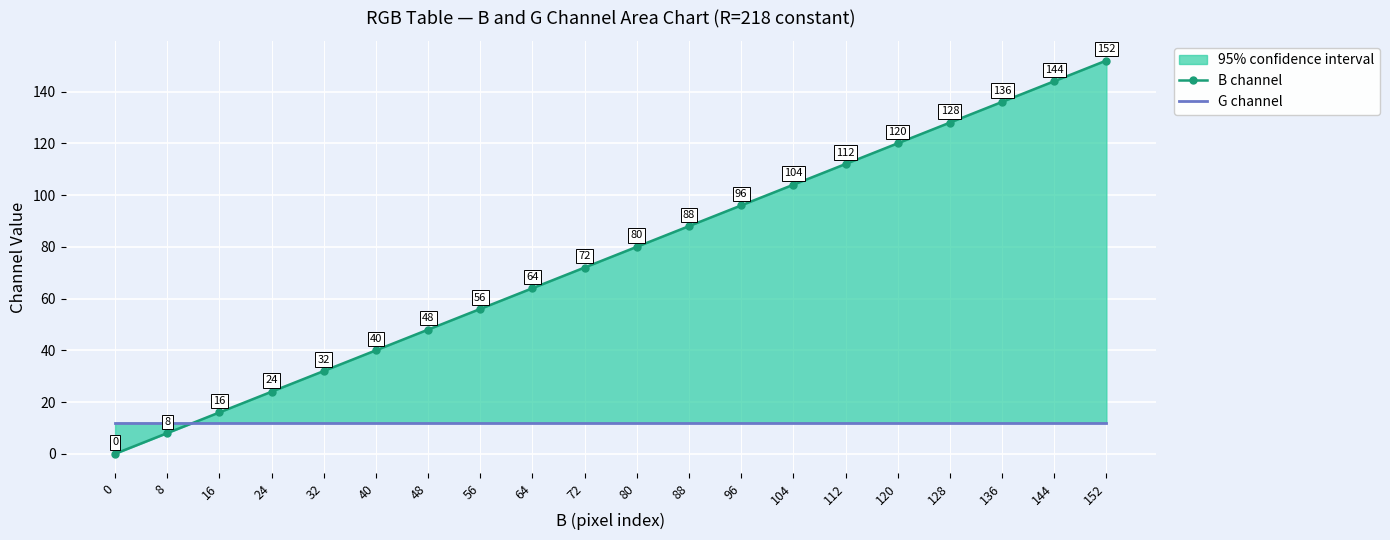

What is the spread (max minus min) of values at 152?

140